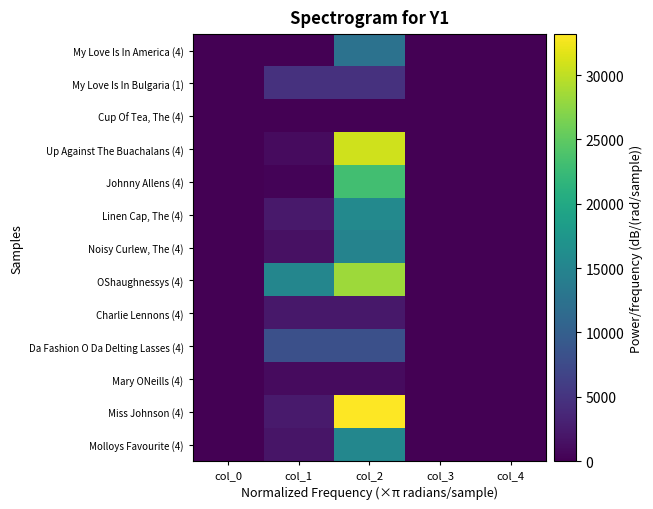

What is the sum of the Johnny Allens (4) values at col_1 and col_0?

302.8